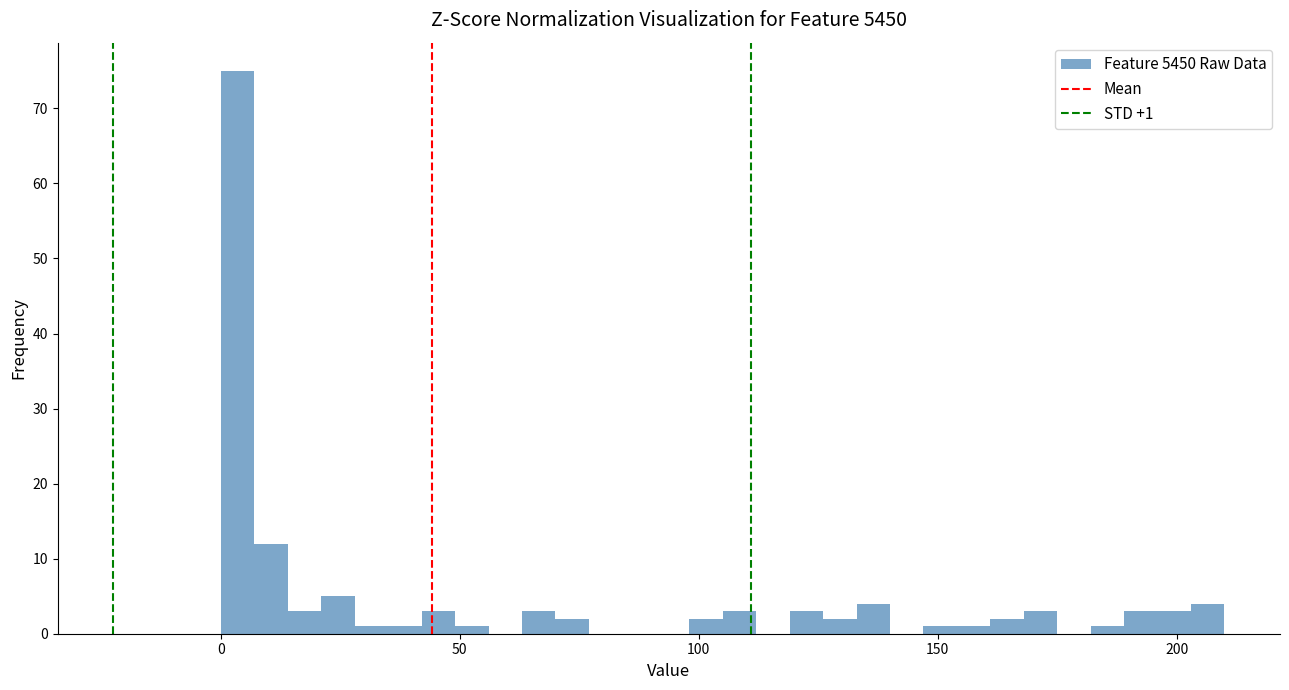

Read against the x-axis, roughly where is the centre of the tallest bar?

5